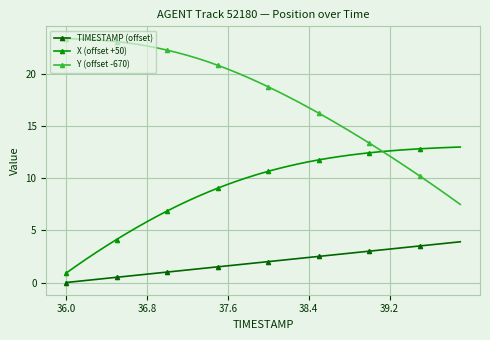

True or false: Y (offset -670) and TIMESTAMP (offset) cross at least once.

False